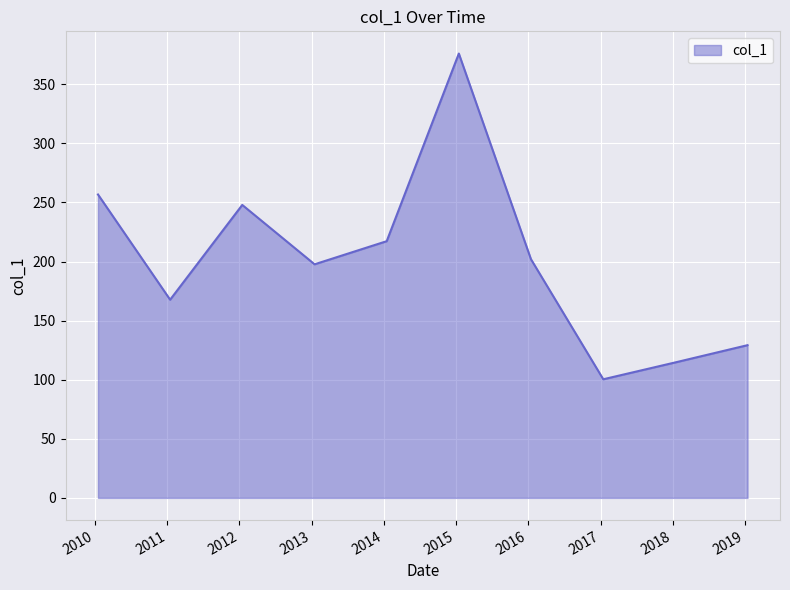

What is the maximum value shown in the chart?

376.0